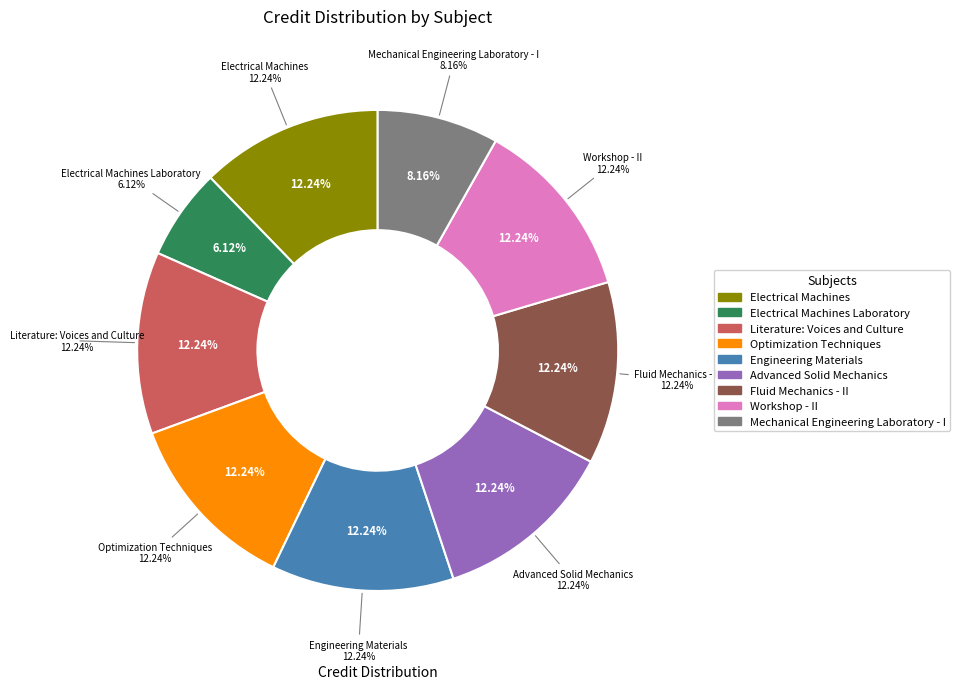

To the nearest percent, what percentage of the pie is Advanced Solid Mechanics?

12%